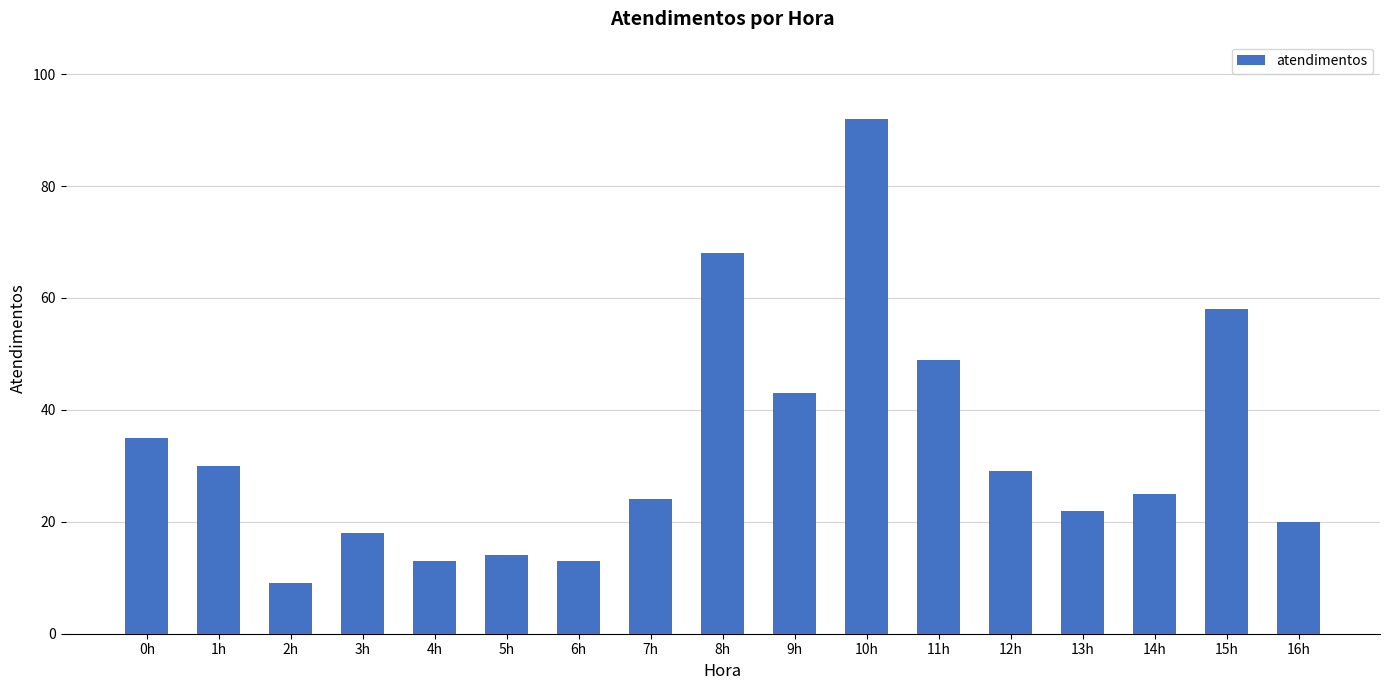

Are the bars grouped side by side (vs. stacked)?

No